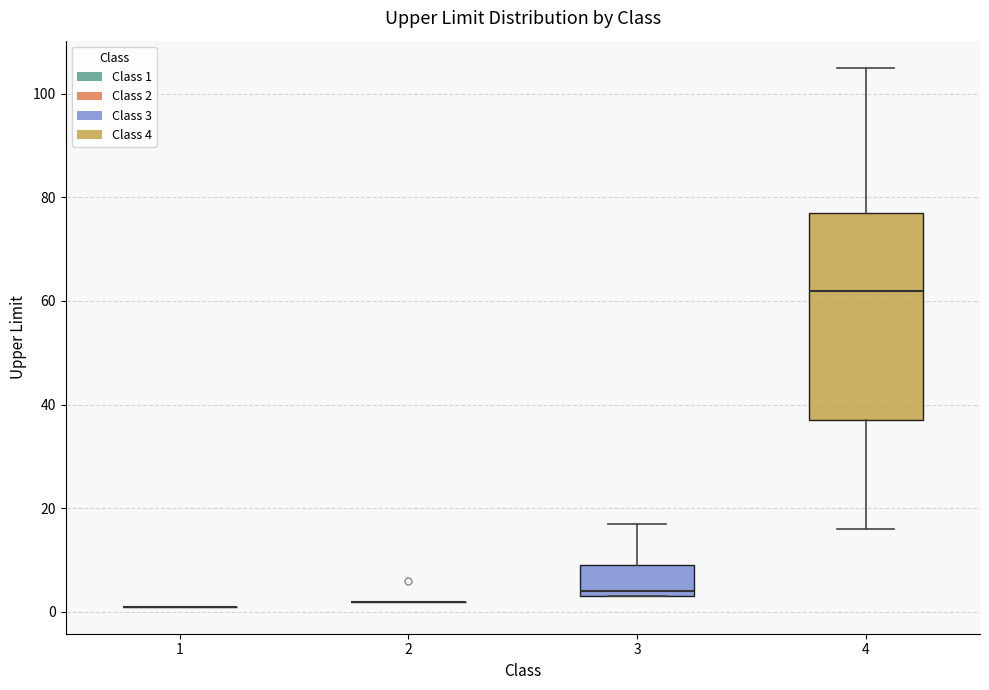

Reading left to right, read every box against the y-axis: the position of its median line, the range the box covers, and the ends of its whiskers. The values are not printed on the chart, so give them approximately, as read against the axis.

1: box collapsed to a line at 2, whiskers 2 to 2
2: box collapsed to a line at 2, whiskers 2 to 2
3: median 4 (just above the box's lower edge), box 4 to 10, whiskers 4 to 18
4: median 62, box 38 to 78, whiskers 16 to 106